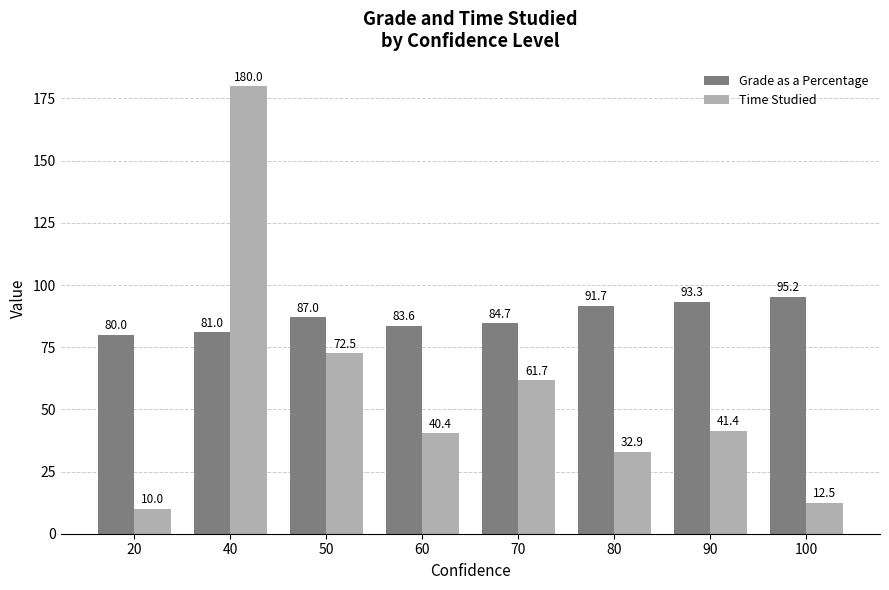

Which series has the largest total across all categories?

Grade as a Percentage